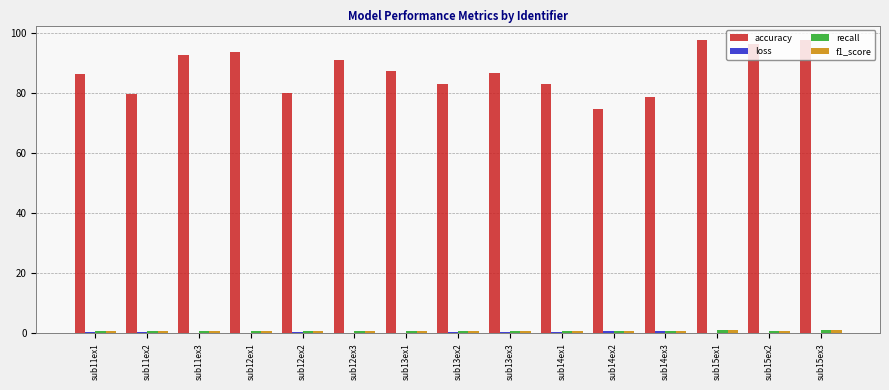

Which series has the largest total across all categories?

accuracy